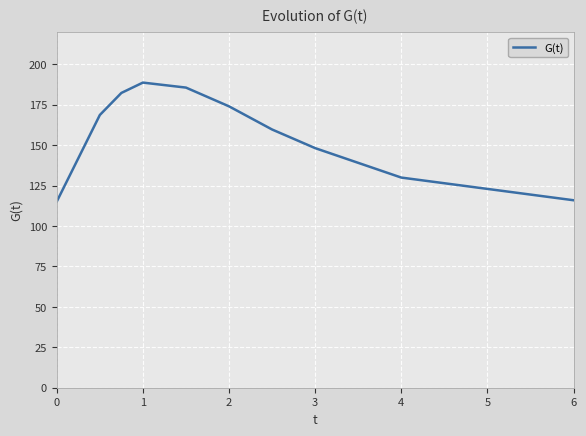

What is the smallest value displayed?

115.2